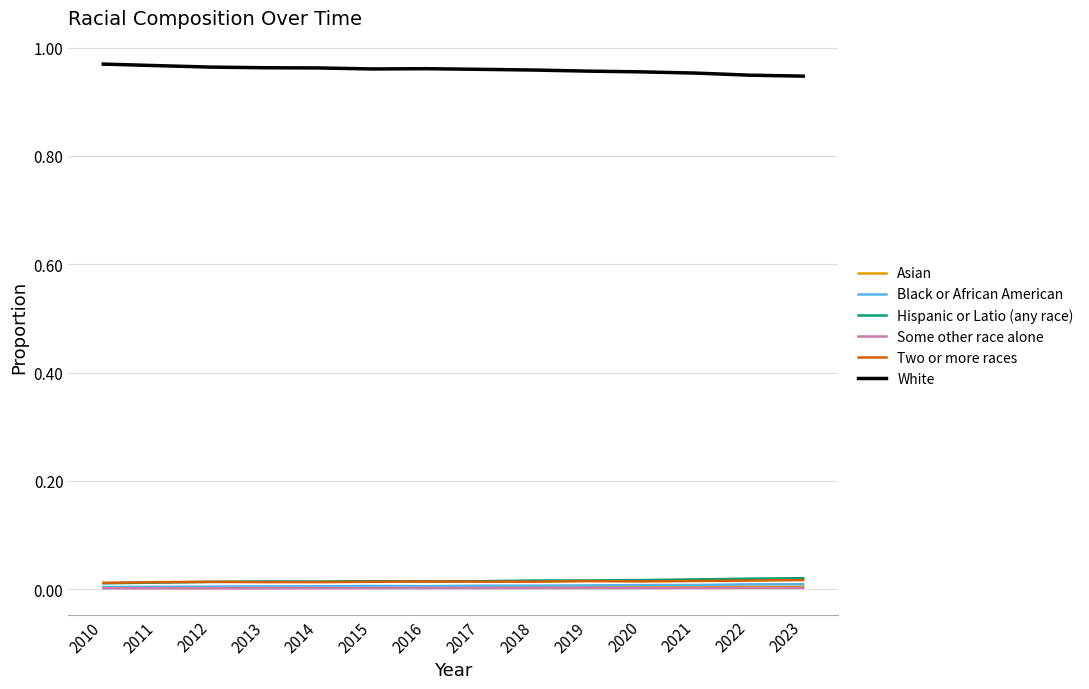

Count the number of data series in this chart.

6